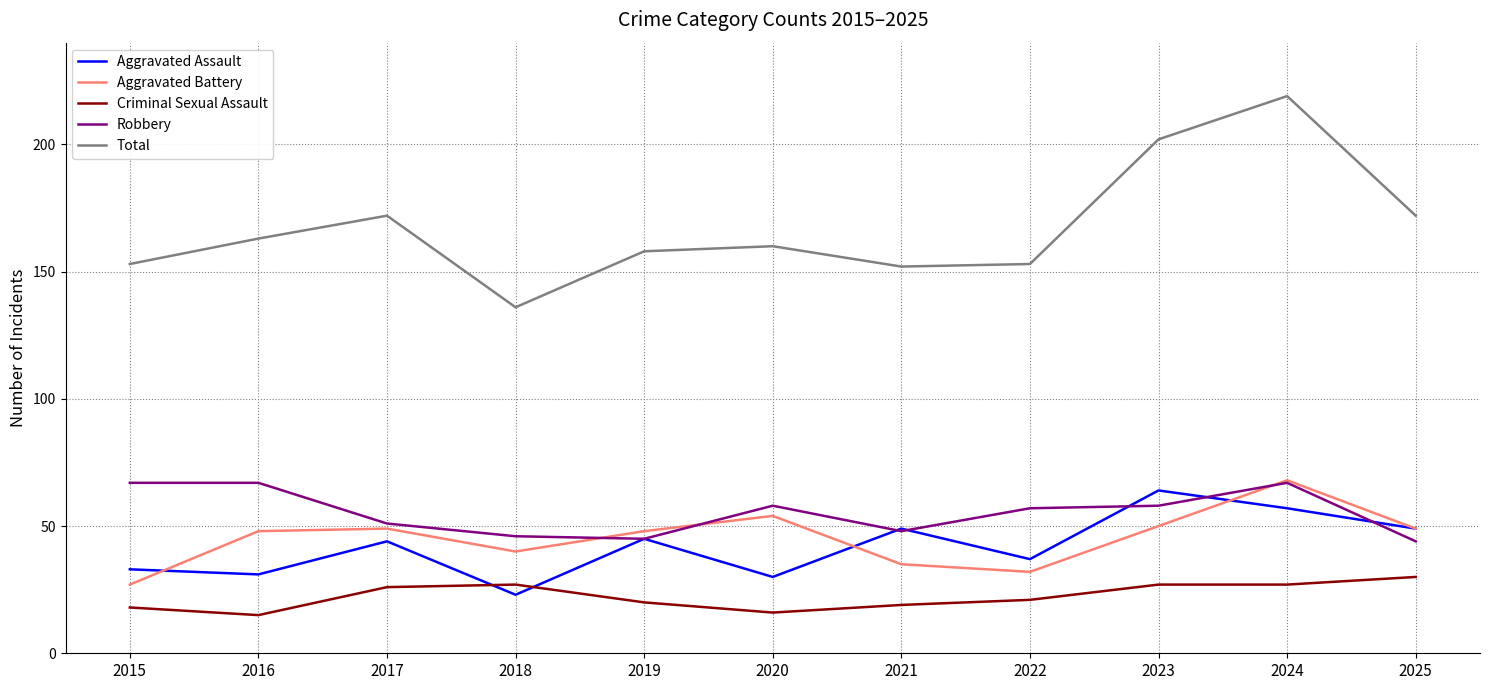

In Aggravated Battery, how many points are higher than both neighbors (excluding endpoints)?

3